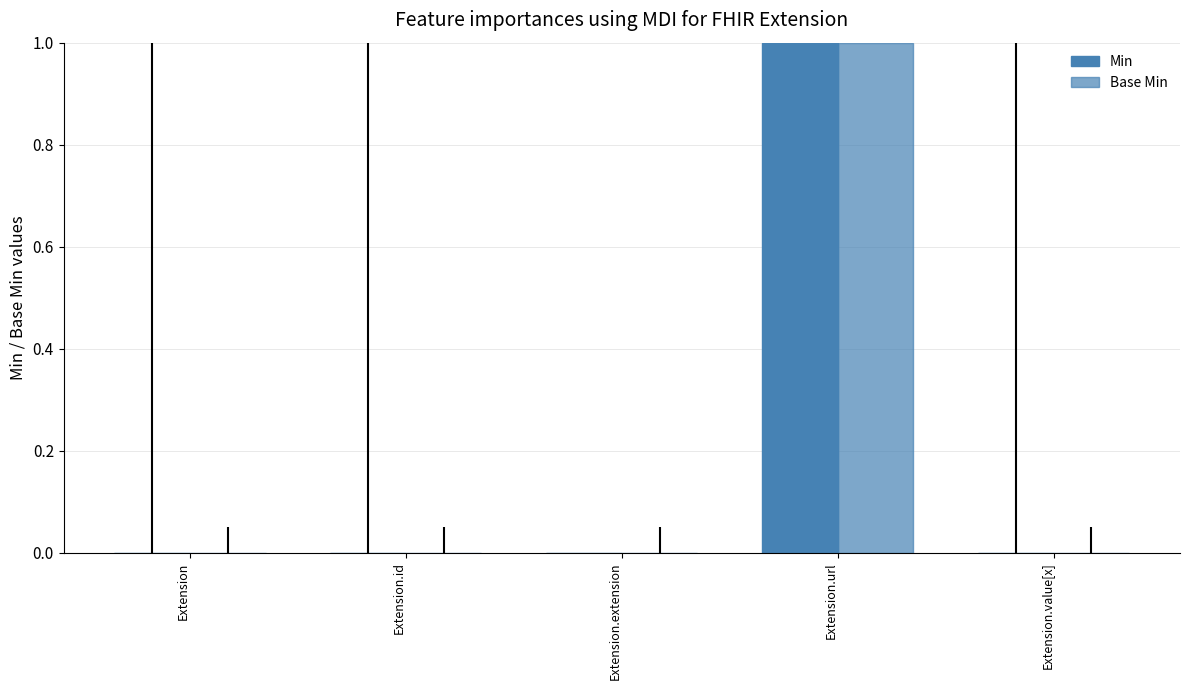

Count the number of categories in the chart.

5